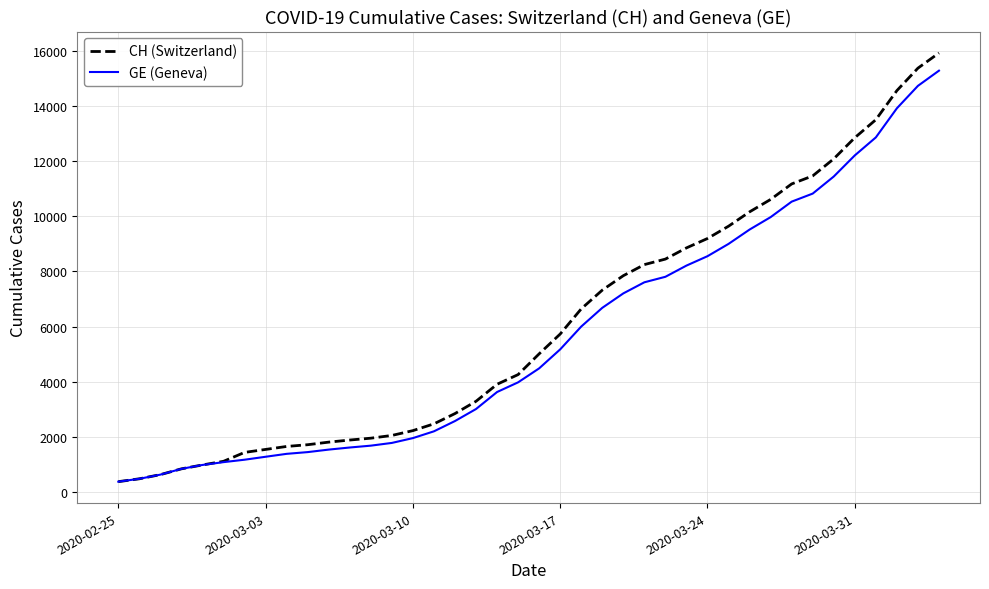

Which series has the widest spread of values?

CH (Switzerland)